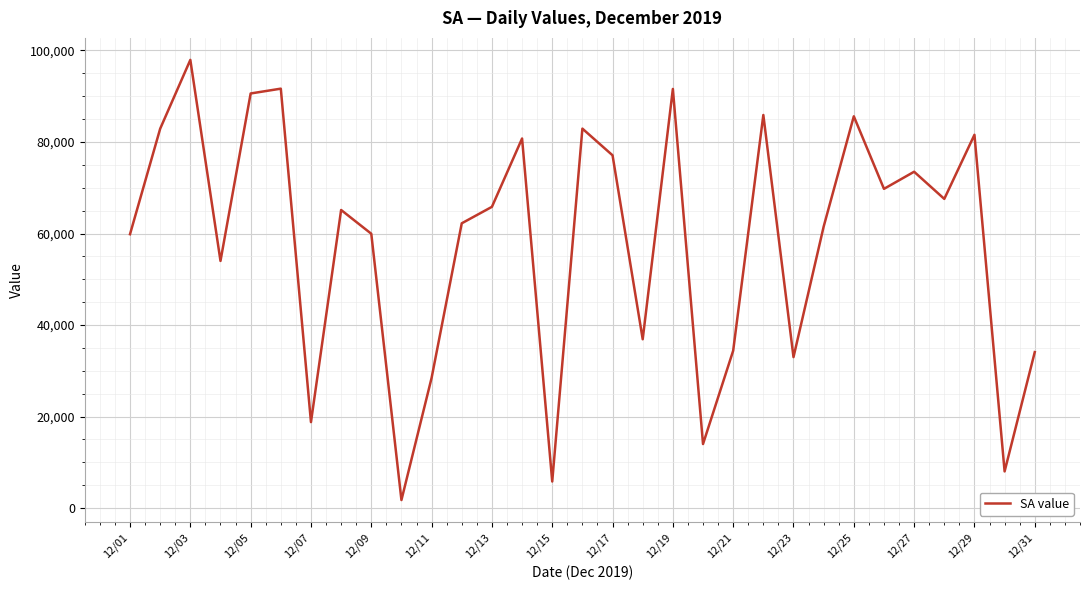

What is the maximum value shown in the chart?

97933